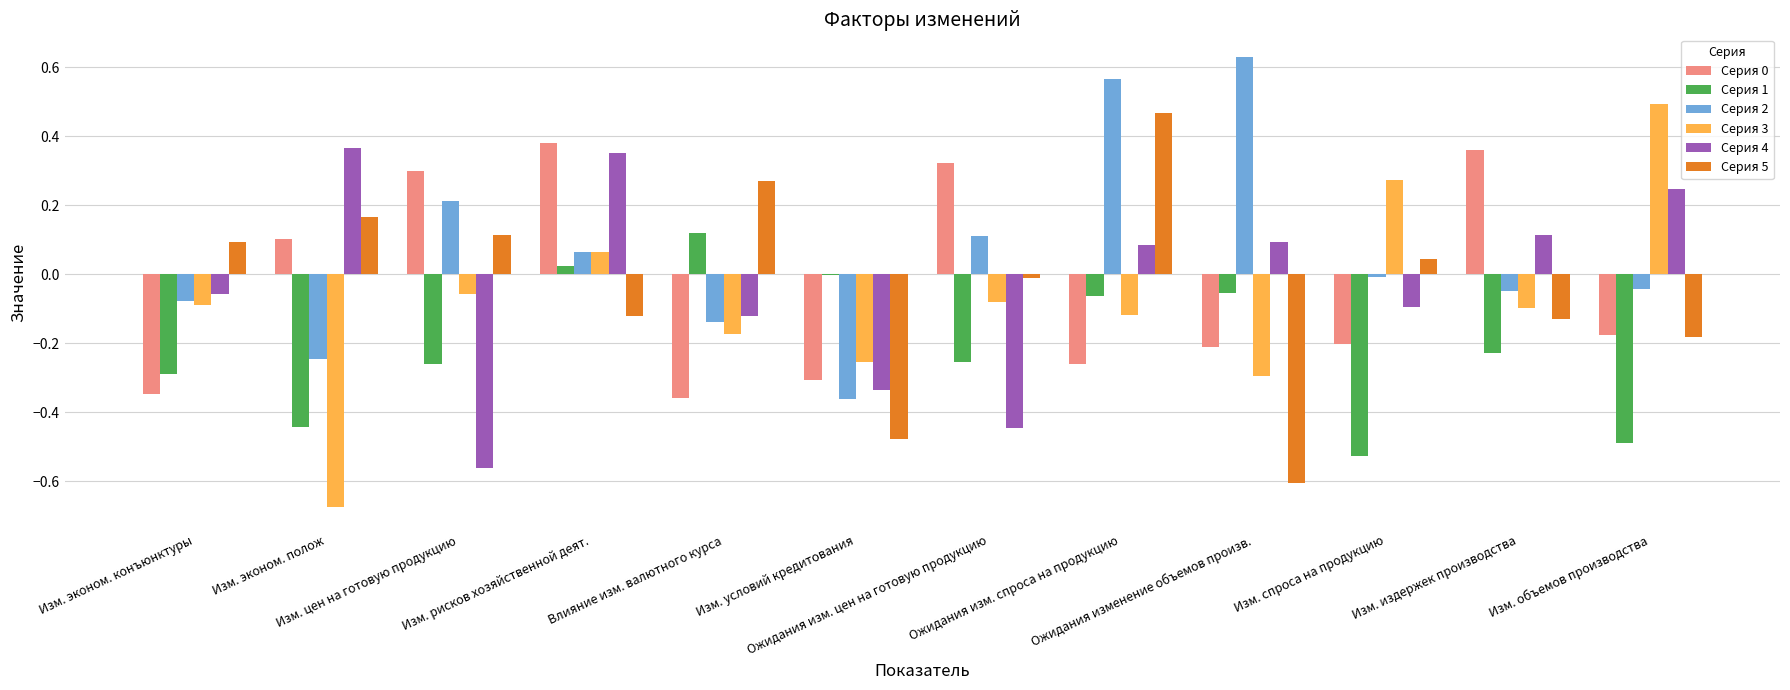

Which series has the largest total across all categories?

Серия 2